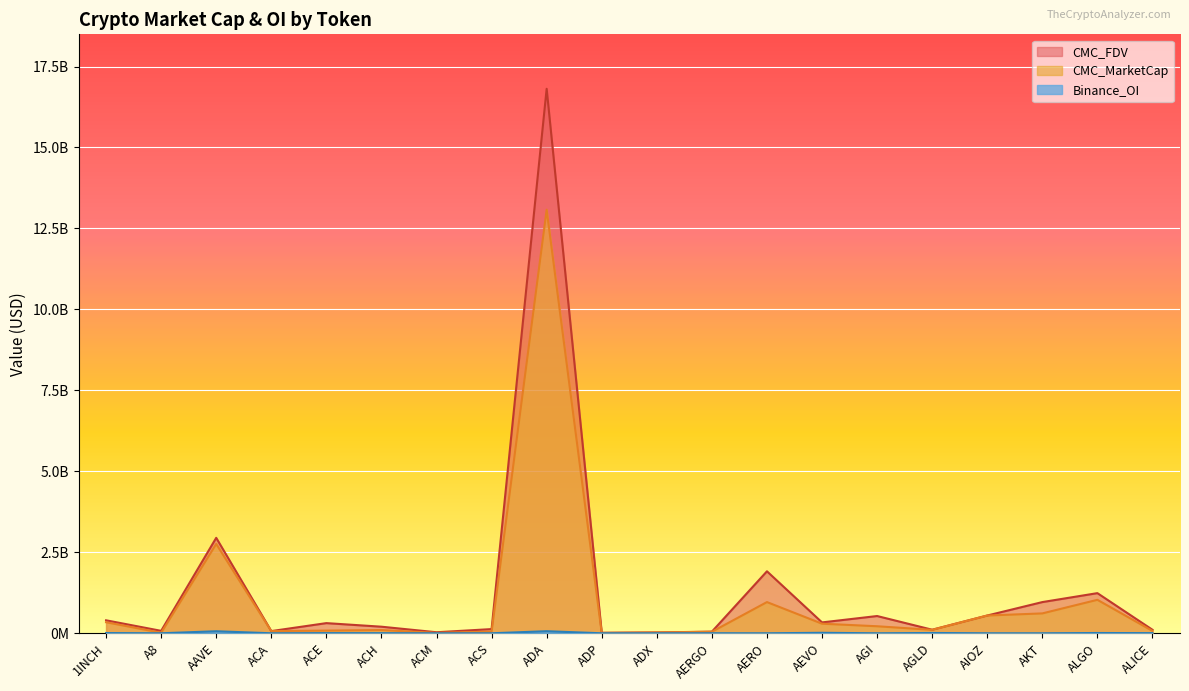

List the labels in order of CMC_MarketCap value, largest first.

ADA, AAVE, ALGO, AERO, AKT, AIOZ, 1INCH, AEVO, AGI, AGLD, ACH, ACE, ALICE, ACA, ACS, AERGO, ADX, A8, ACM, ADP